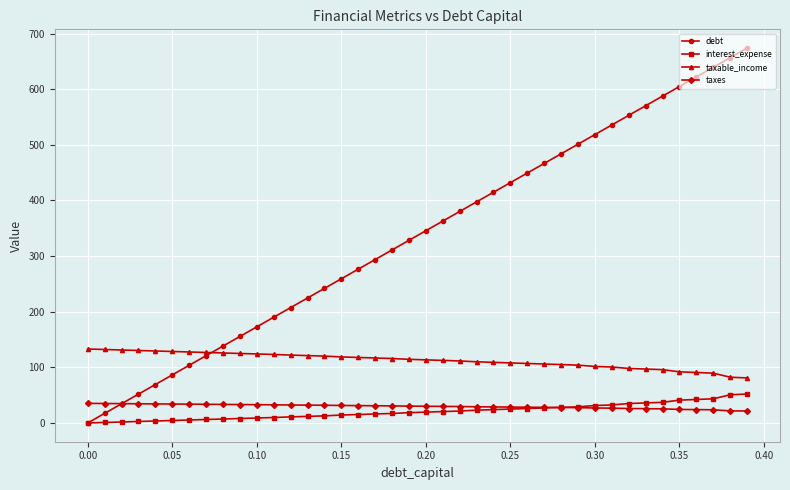

At how many categories does at least one series exceed 59?

40